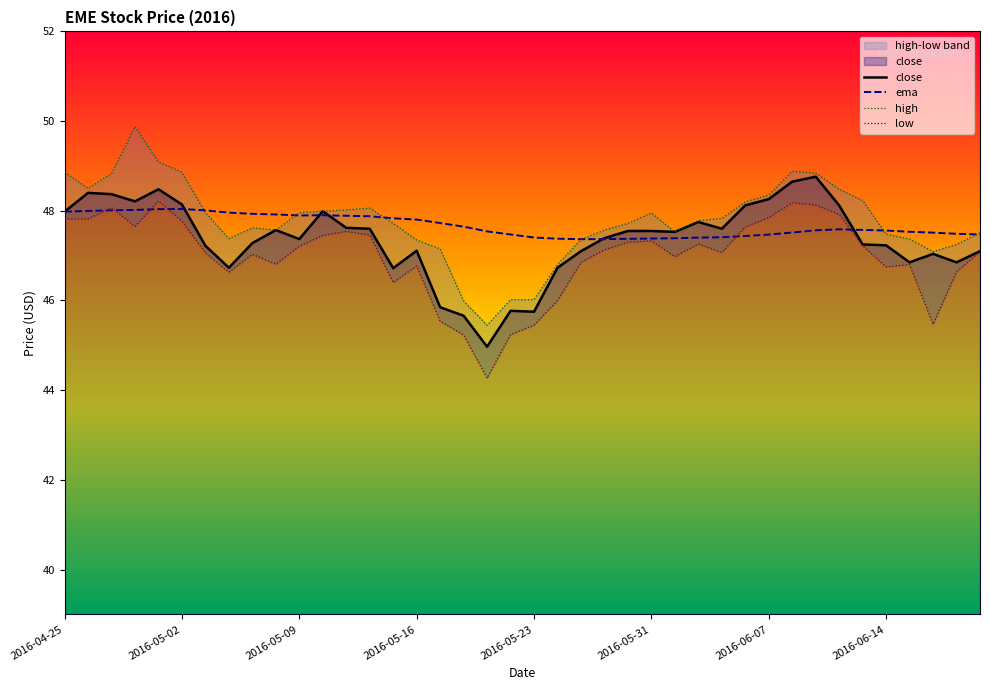

Which series has the largest total across all categories?

high